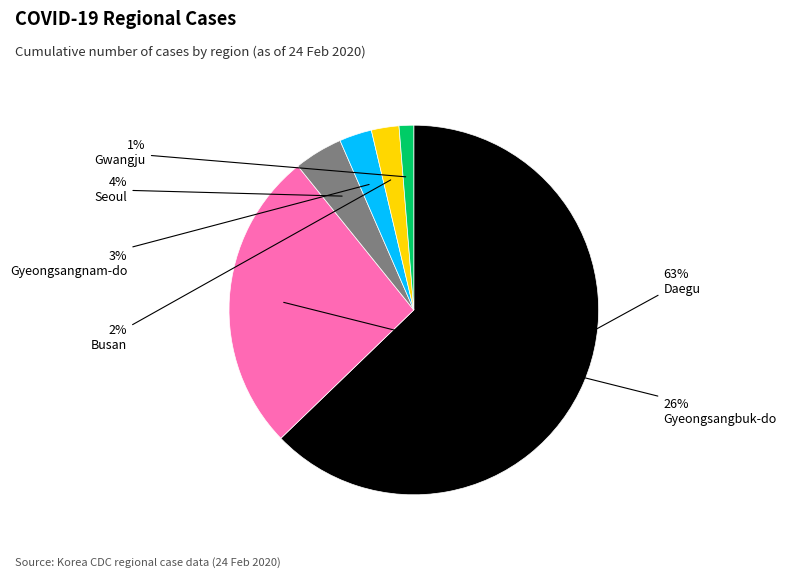

To the nearest percent, what is the average slice percentage?

17%